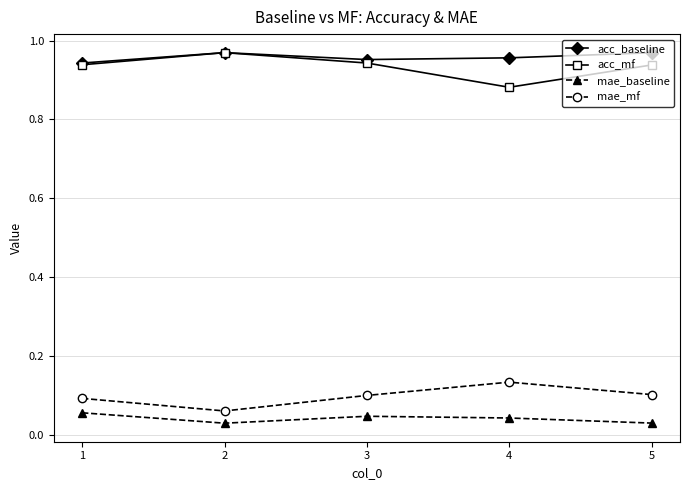

The value of acc_mf at 4 is 1.2. True or false?

False